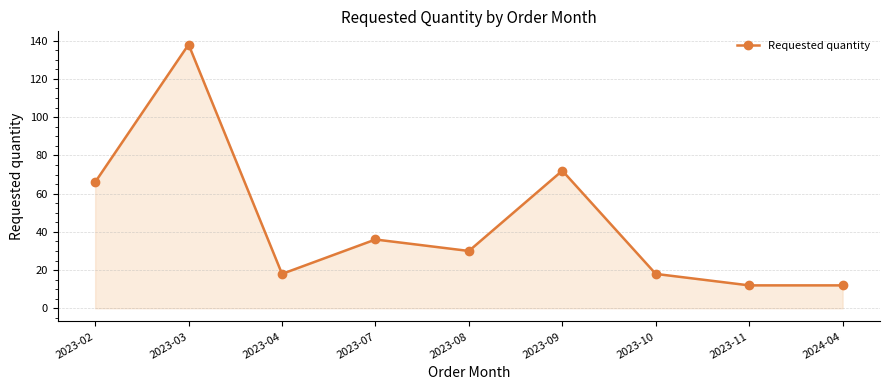

The value at 2023-04 is 18. True or false?

True